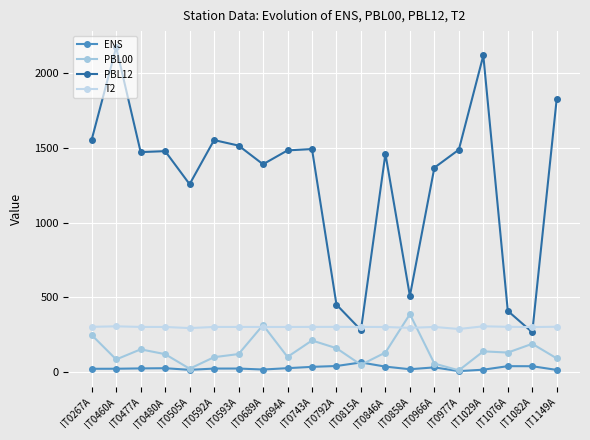

Does the chart display data point markers on the line(s)?

Yes